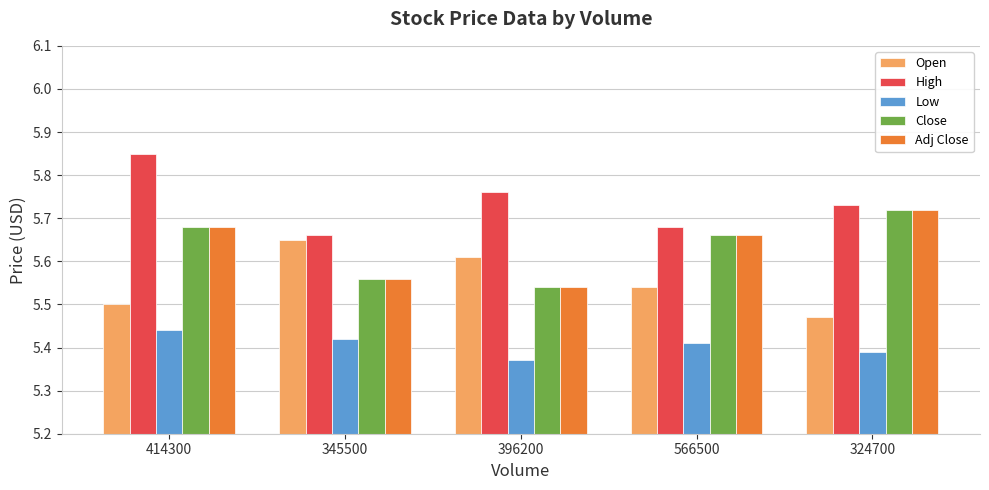

Count the Adj Close values in the range 5 to 6.

5